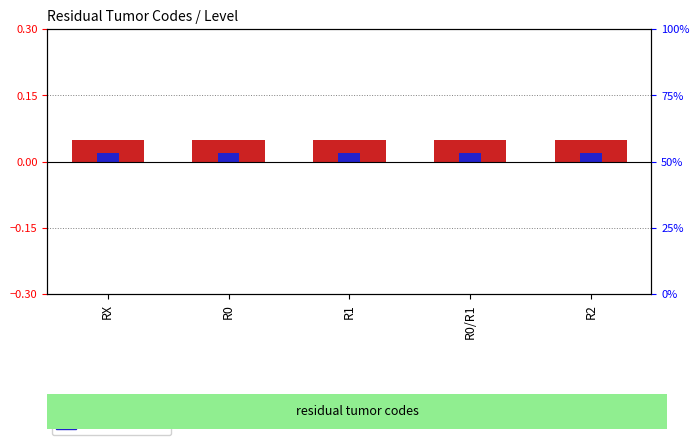

At R2, list the series in order from smallest to largest.

Code index, Level (normalized)